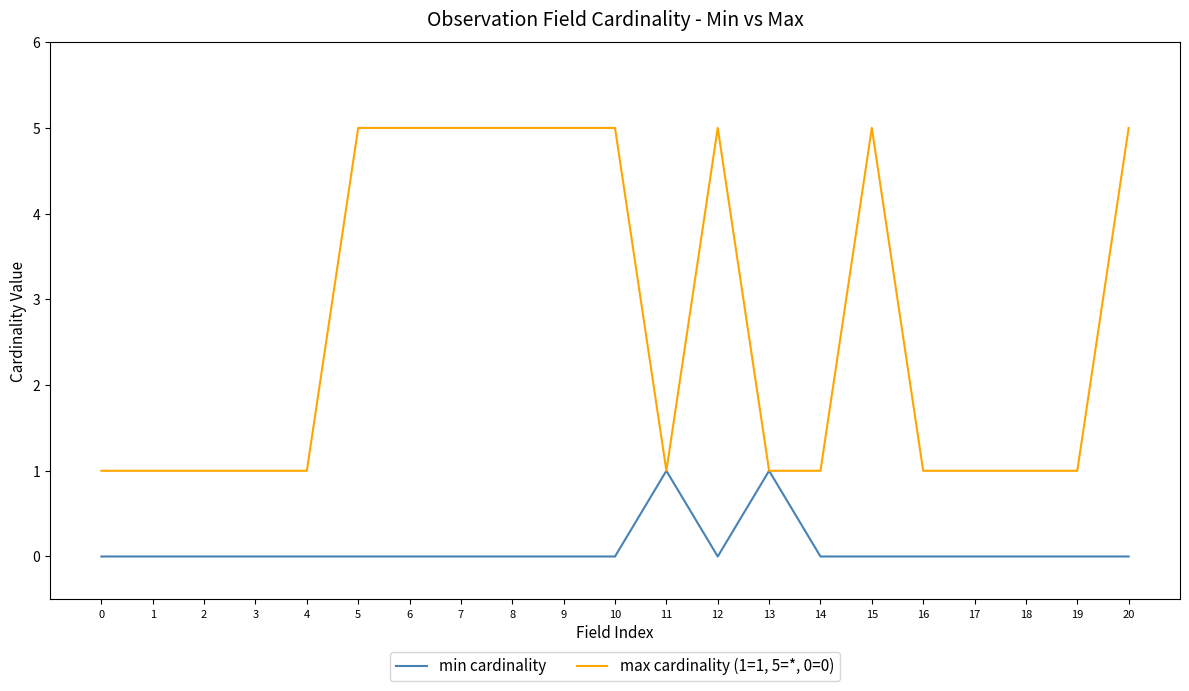

Rank the series by their maximum value, from highest to lowest.

max cardinality (1=1, 5=*, 0=0), min cardinality